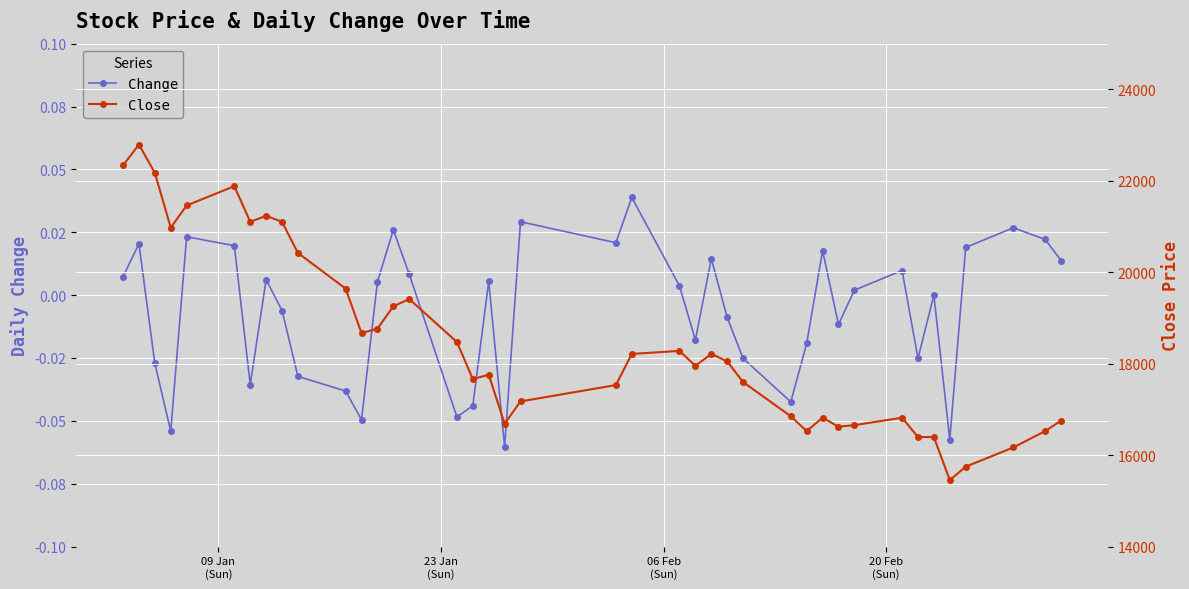

What is the difference between the maximum and second lowest values in the Change series?

0.1